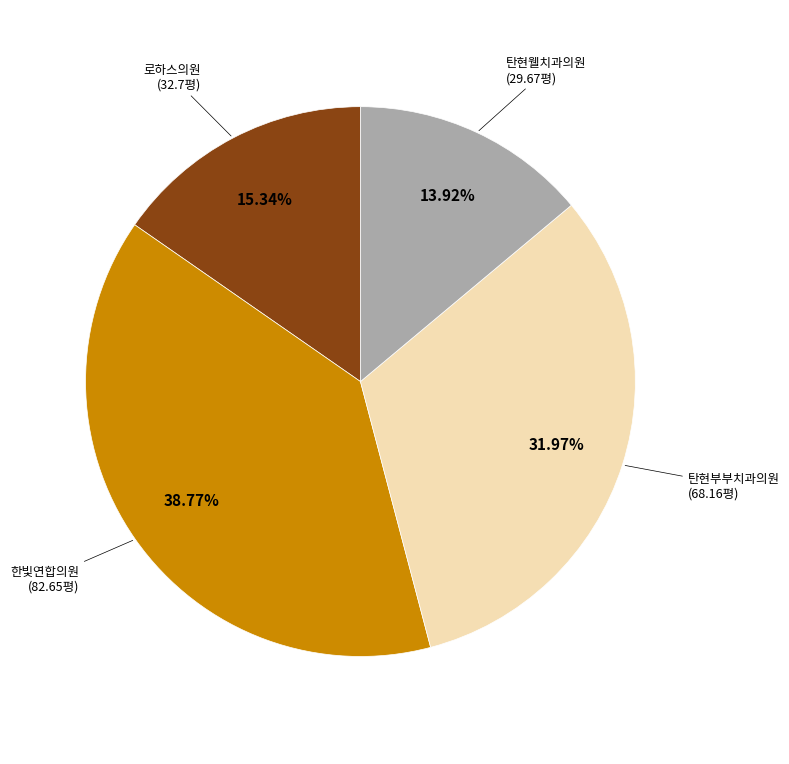

How many slices are in this pie chart?

4